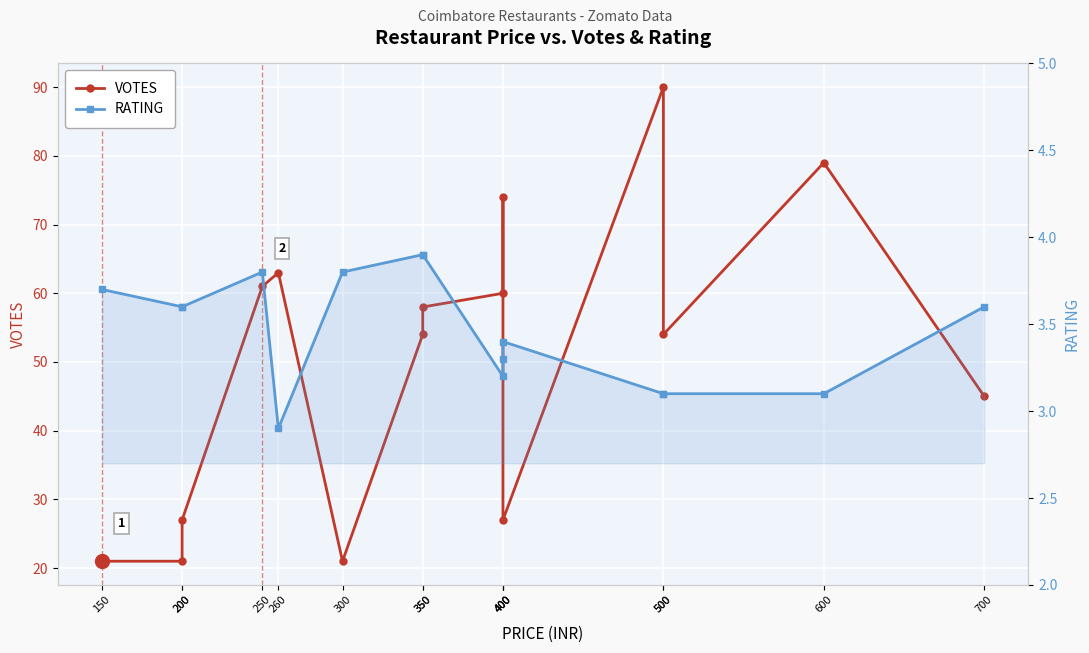

Rank the categories by VOTES value from lowest to highest.

150, 200, 300, 200, 400, 700, 350, 500, 350, 400, 250, 260, 400, 600, 500